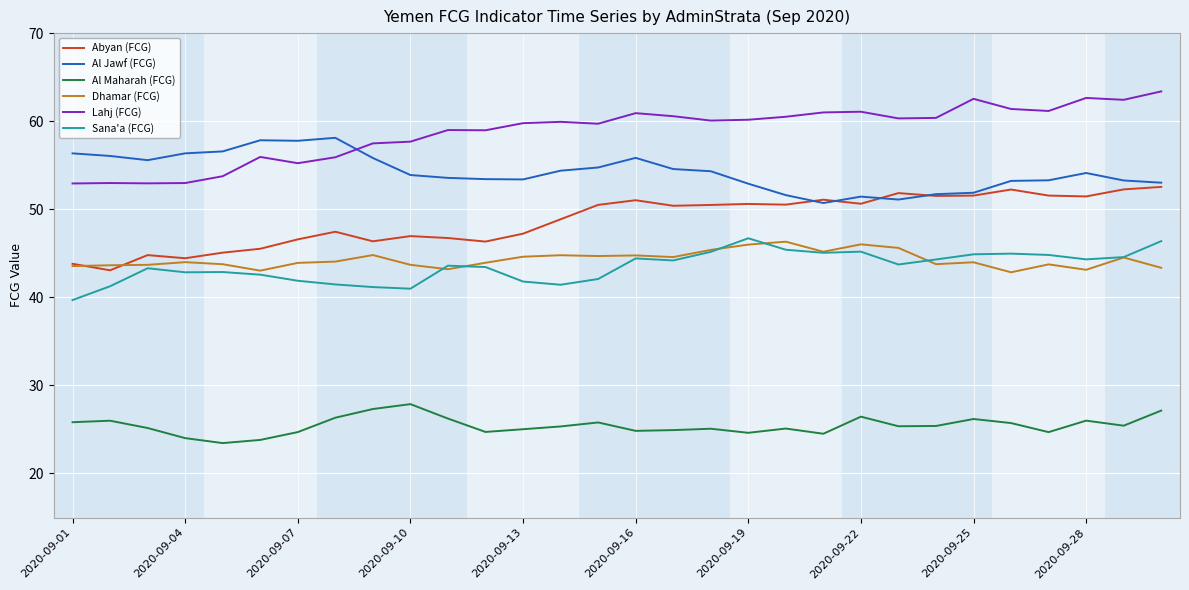

True or false: Lahj (FCG) and Al Maharah (FCG) cross at least once.

False